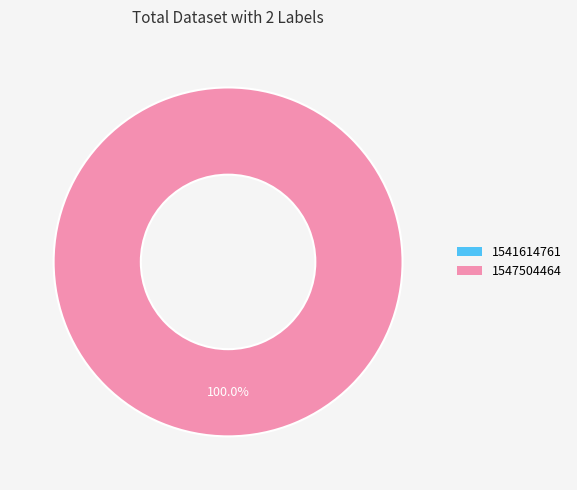

The 1541614761 slice represents 0% of the pie. True or false?

True